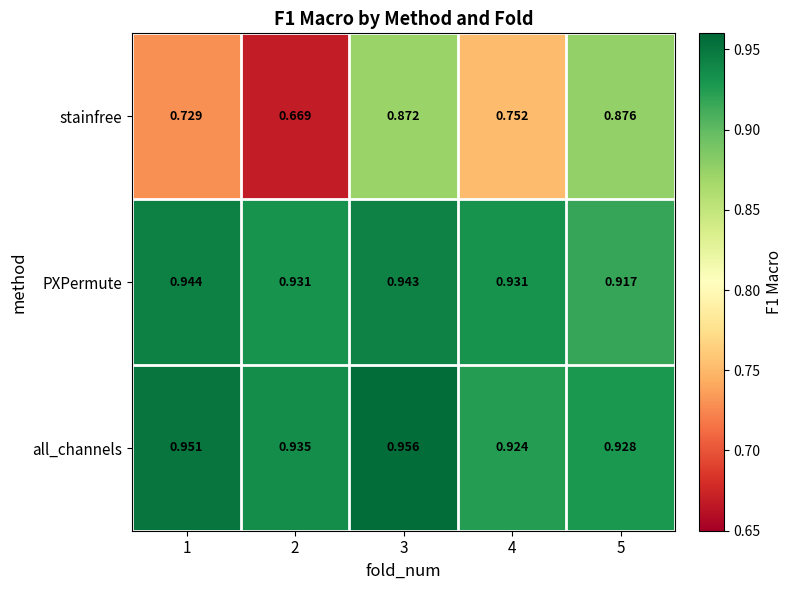

At which category is the sum across all series the highest?

3